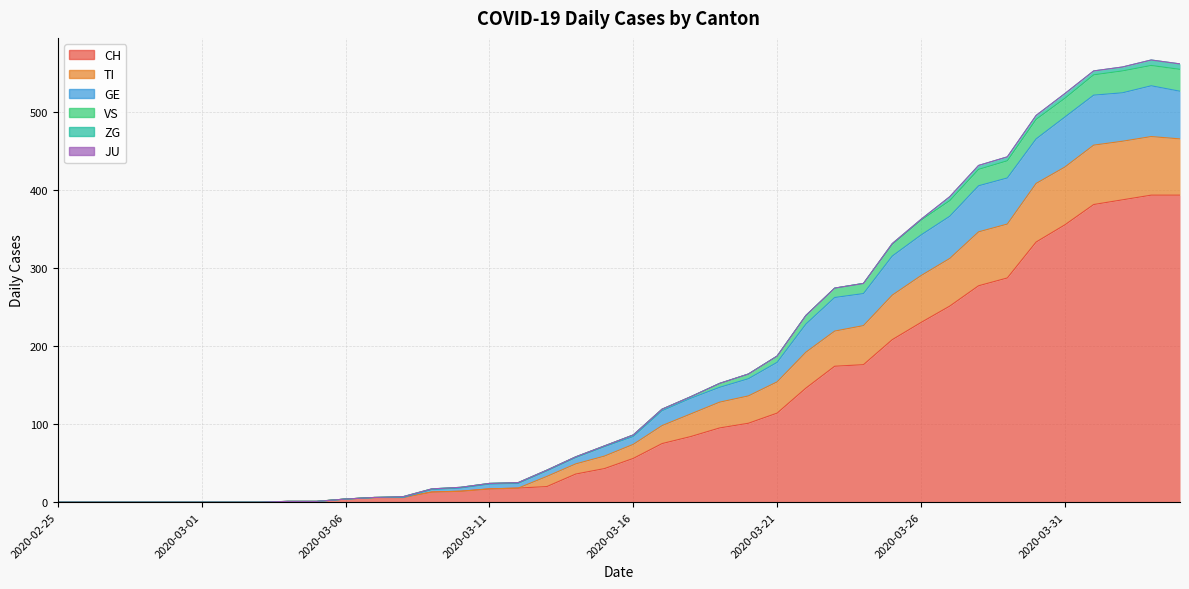

What is the label of the 16th point from the right?

2020-03-20